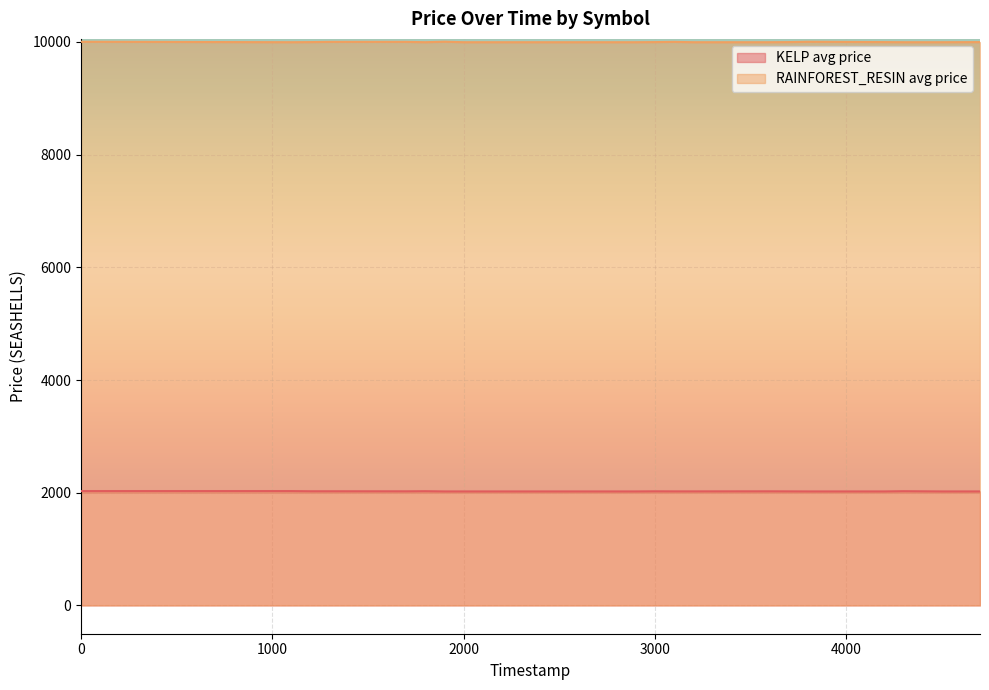

What is the value of the KELP avg price point at the 9th from the left?

2023